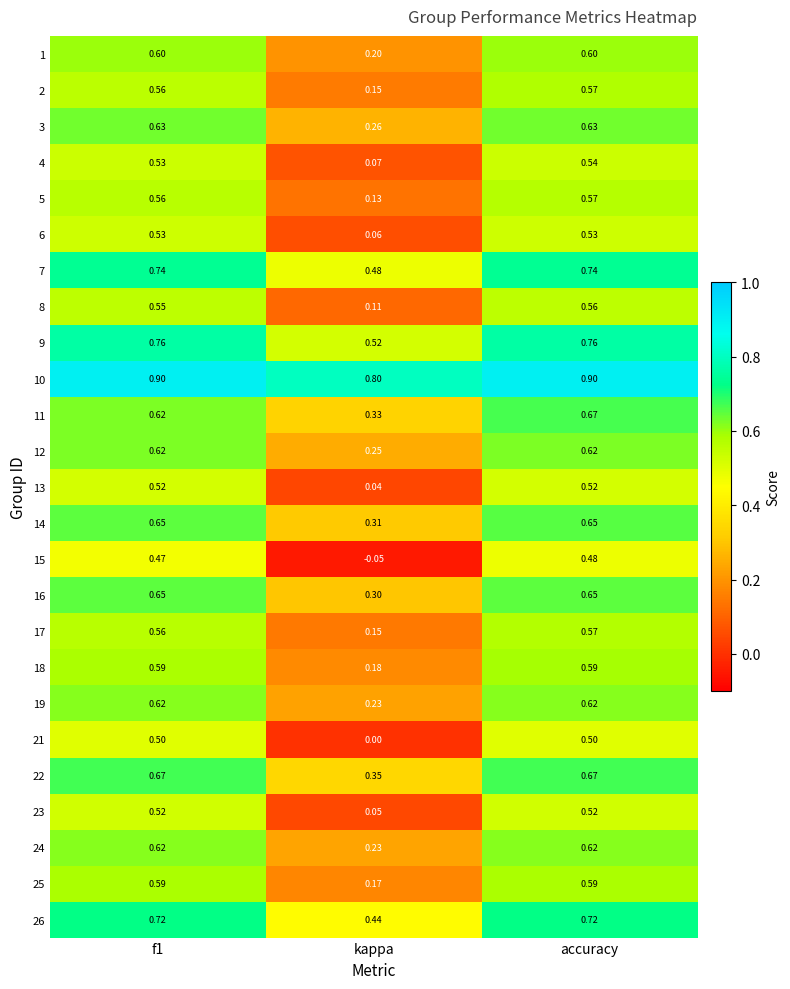

Where is 9 nearest to the value 0?

kappa